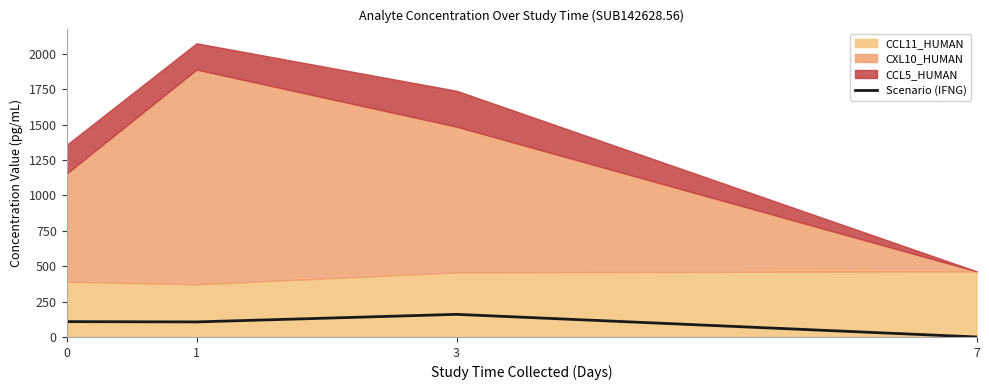

Does the chart display data point markers on the line(s)?

No